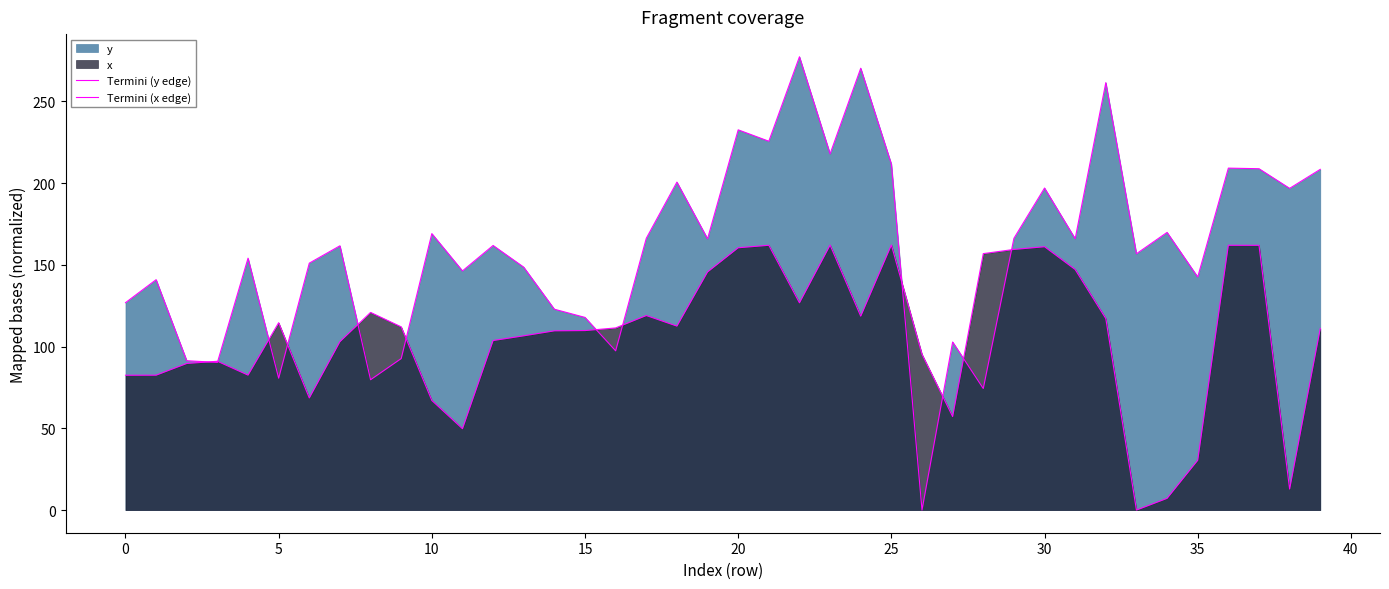

What is the highest value of the Termini (x edge) series?

162.1